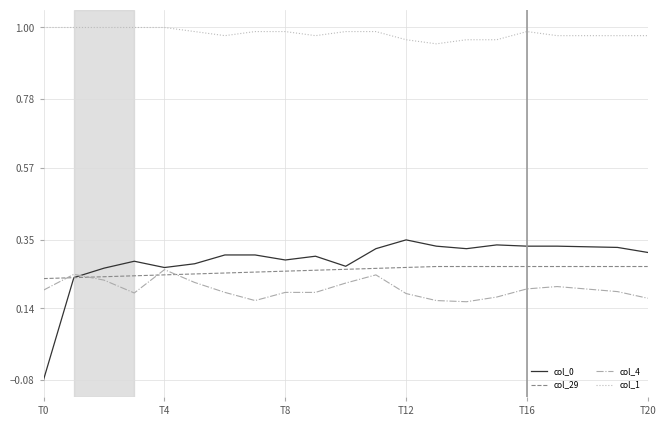

Which series has the widest spread of values?

col_0